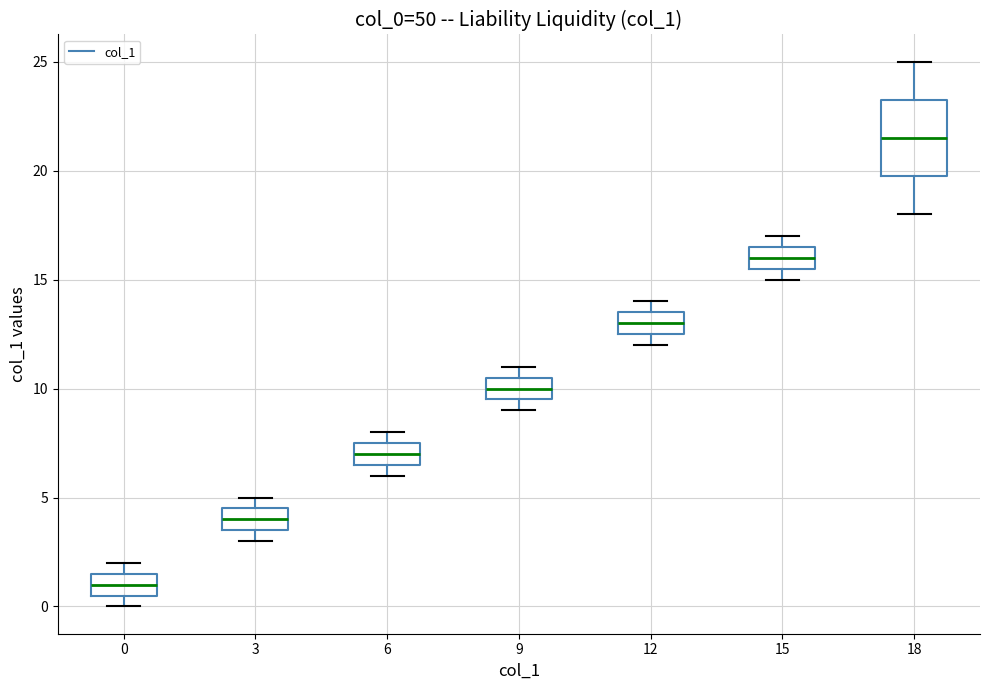

Reading left to right, transcribe this box plot: for each box, give where its median line is, the range the box spans, and where its two whiskers end, as read against the y-axis. The values are not printed on the chart, so give them approximately, as read against the axis.

0: median 1.0, box 0.5 to 1.5, whiskers 0.0 to 2.0
3: median 4.0, box 3.5 to 4.5, whiskers 3.0 to 5.0
6: median 7.0, box 6.5 to 7.5, whiskers 6.0 to 8.0
9: median 10.0, box 9.5 to 10.5, whiskers 9.0 to 11.0
12: median 13.0, box 12.5 to 13.5, whiskers 12.0 to 14.0
15: median 16.0, box 15.5 to 16.5, whiskers 15.0 to 17.0
18: median 21.5, box 20.0 to 23.5, whiskers 18.0 to 25.0